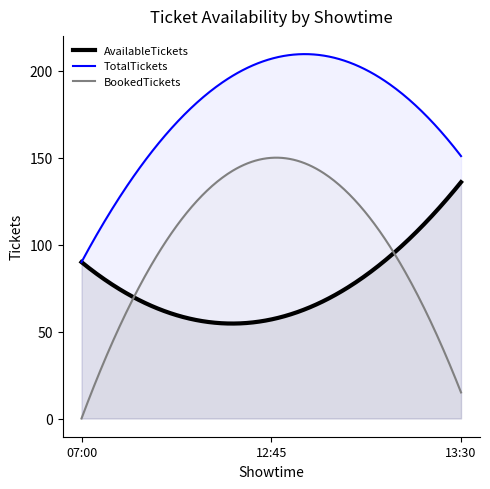

How many categories are shown in the chart?

300